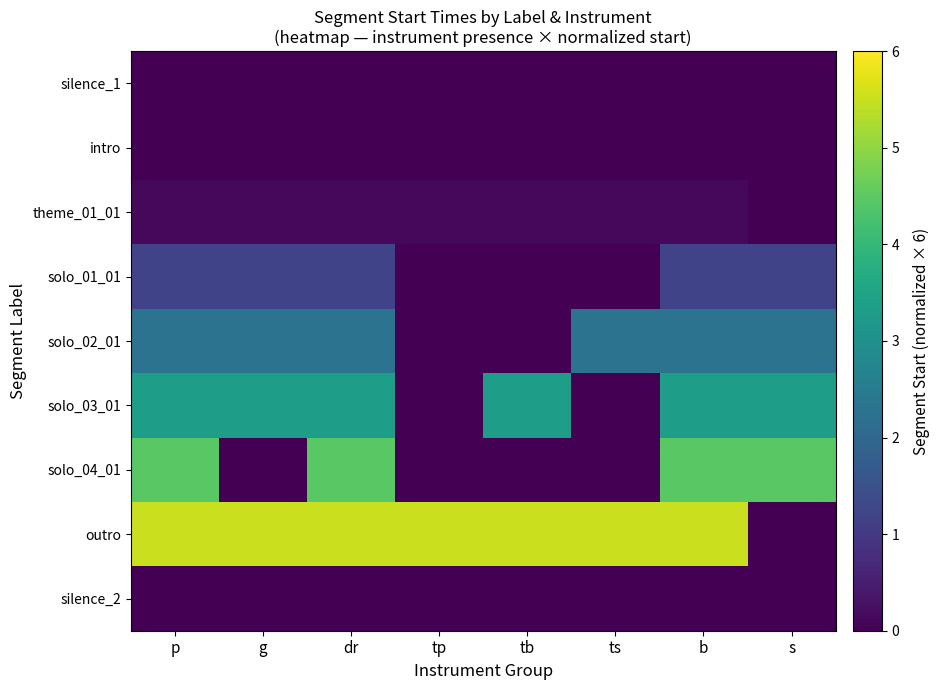

At which category is the sum across all series the highest?

p